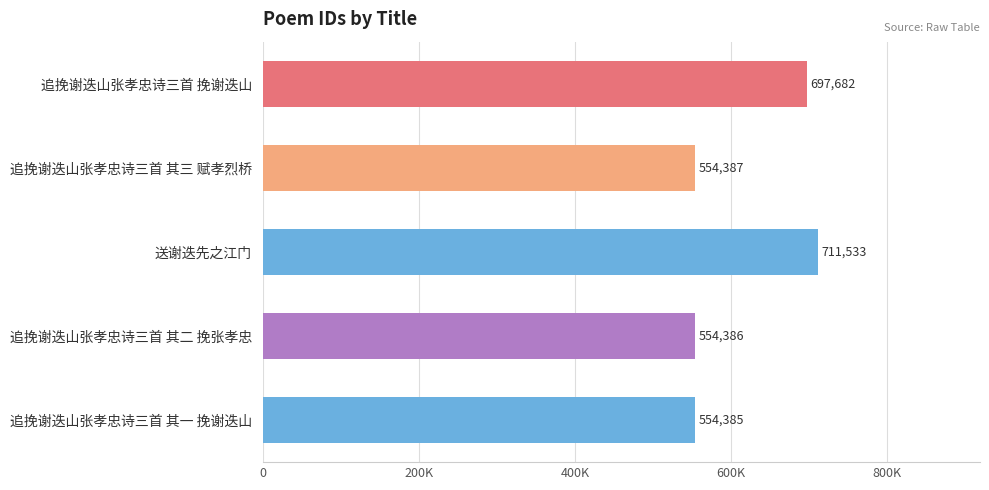

Does the chart contain any negative values?

No